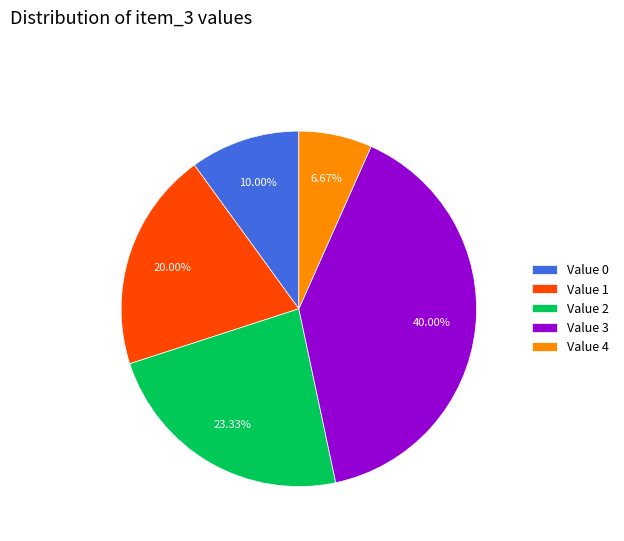

Rank the categories by value from highest to lowest.

Value 3, Value 2, Value 1, Value 0, Value 4